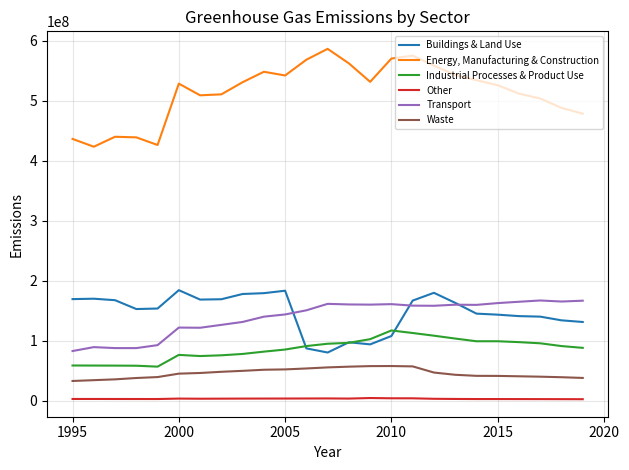

What is the maximum value shown in the chart?

586631655